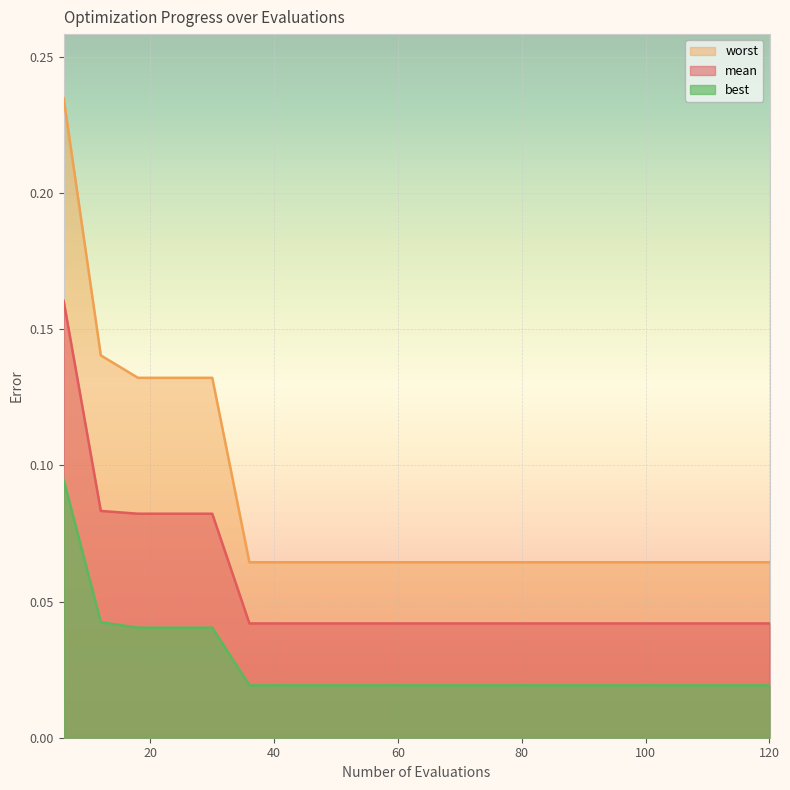

Is it true that mean equals 0.0 at 120?

True